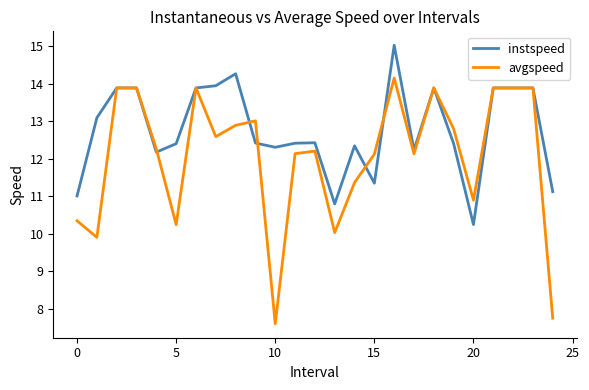

Reading left to right, list all the values displayed in this chart.

instspeed: 11.0	13.1	13.9	13.9	12.2	12.4	13.9	13.9	14.3	12.4	12.3	12.4	12.4	10.8	12.3	11.4	15.0	12.2	13.9	12.4	10.2	13.9	13.9	13.9	11.1
avgspeed: 10.3	9.9	13.9	13.9	12.3	10.2	13.9	12.6	12.9	13.0	7.6	12.1	12.2	10.0	11.4	12.1	14.2	12.1	13.9	12.8	10.9	13.9	13.9	13.9	7.8